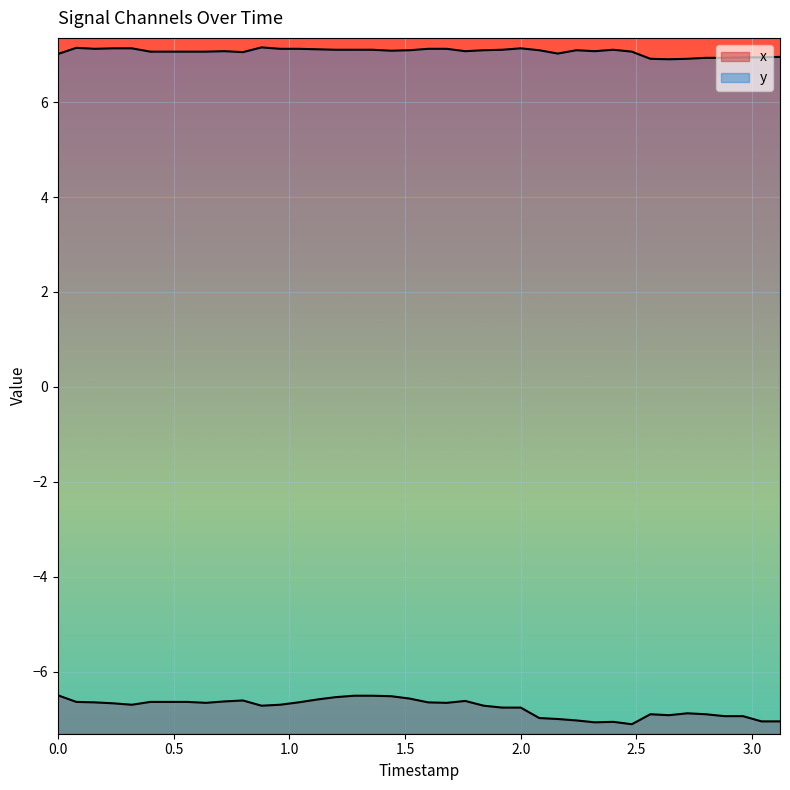

True or false: x and y intersect in this chart.

False